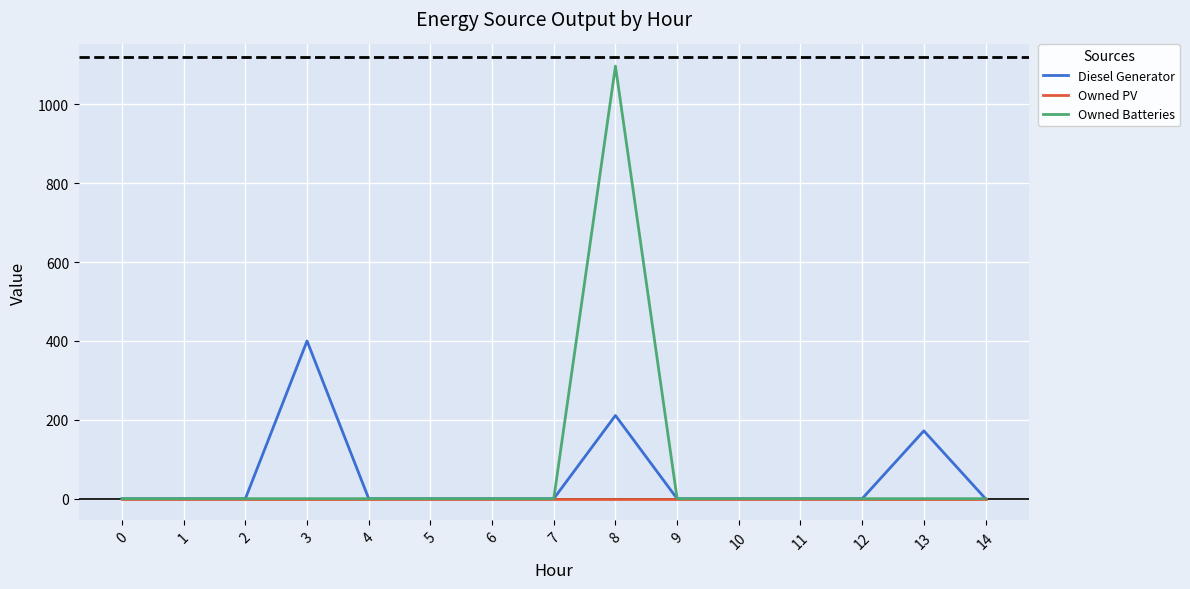

How many distinct data groups are displayed?

3